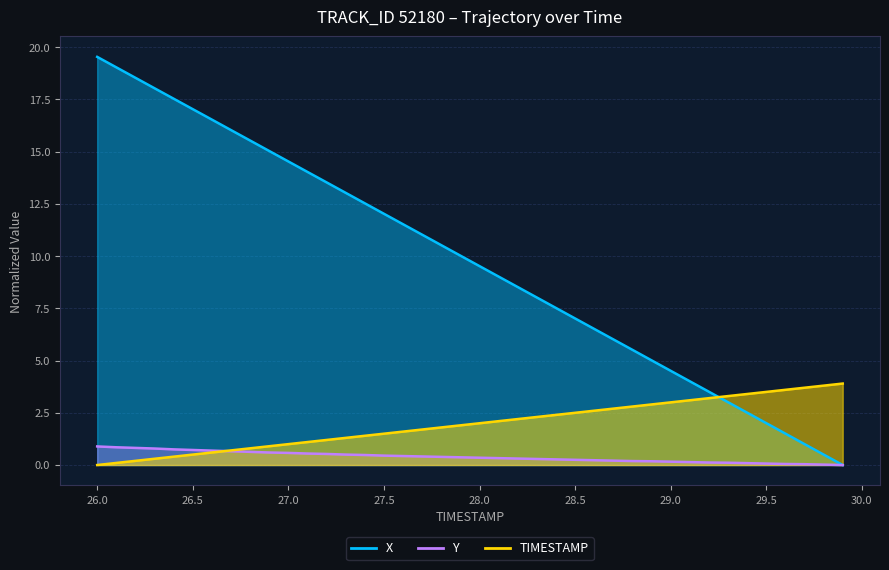

True or false: Y and X intersect in this chart.

False